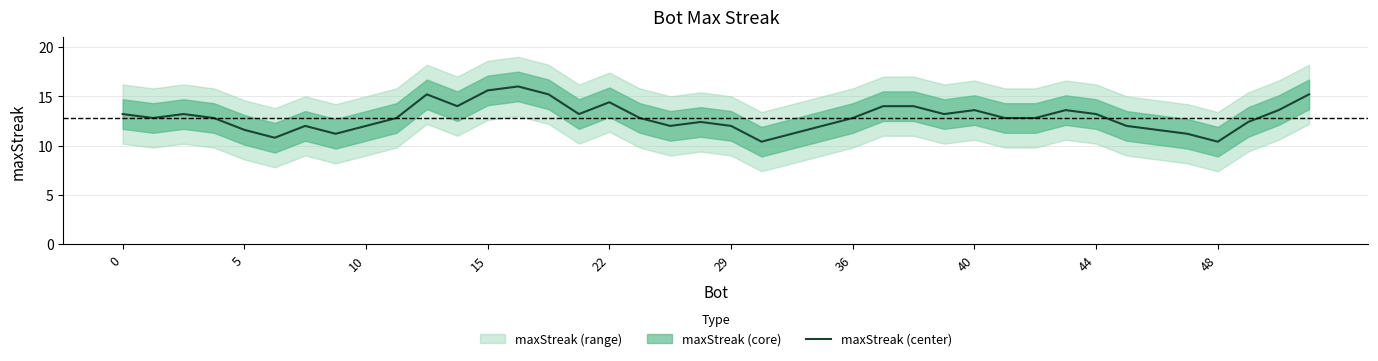

At which category does the chart reach its peak across all series?

13